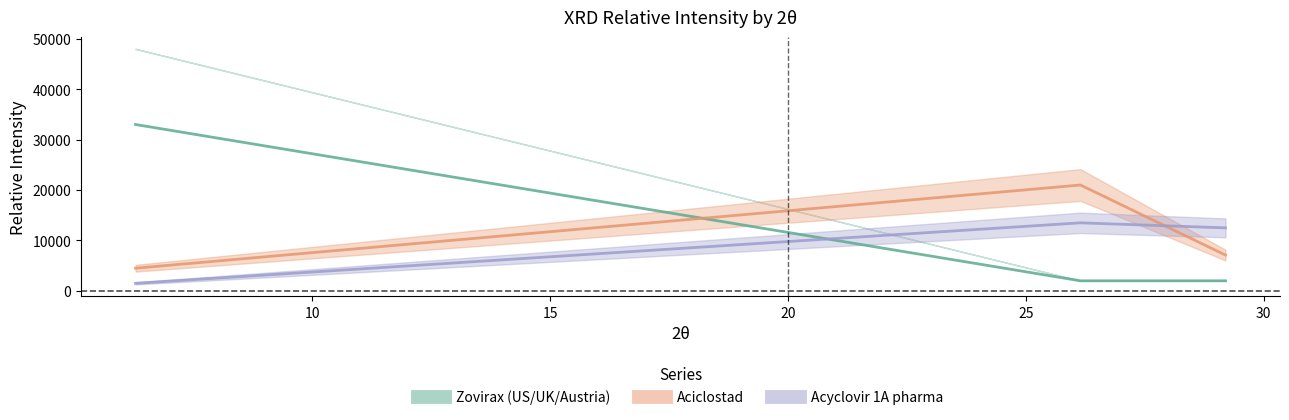

How many lines are shown in the chart?

3